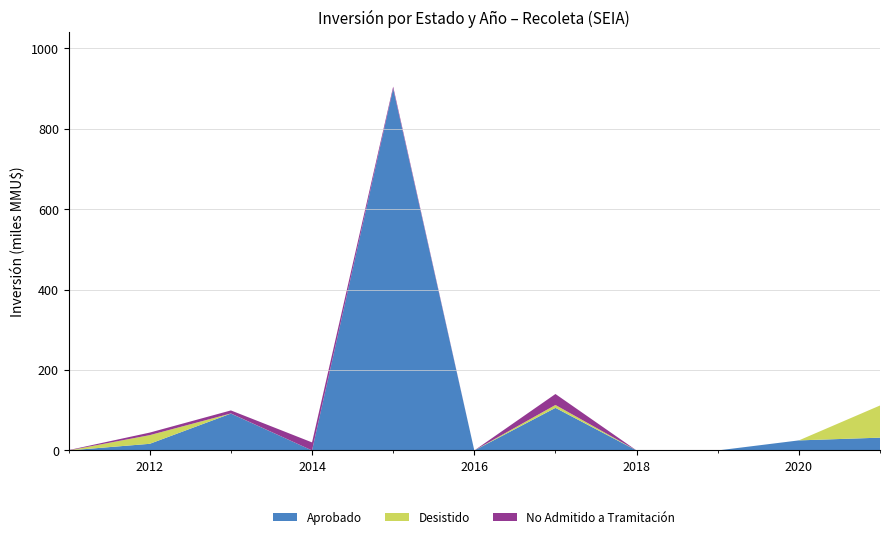

The value of Aprobado at 2018 is 0.0. True or false?

True